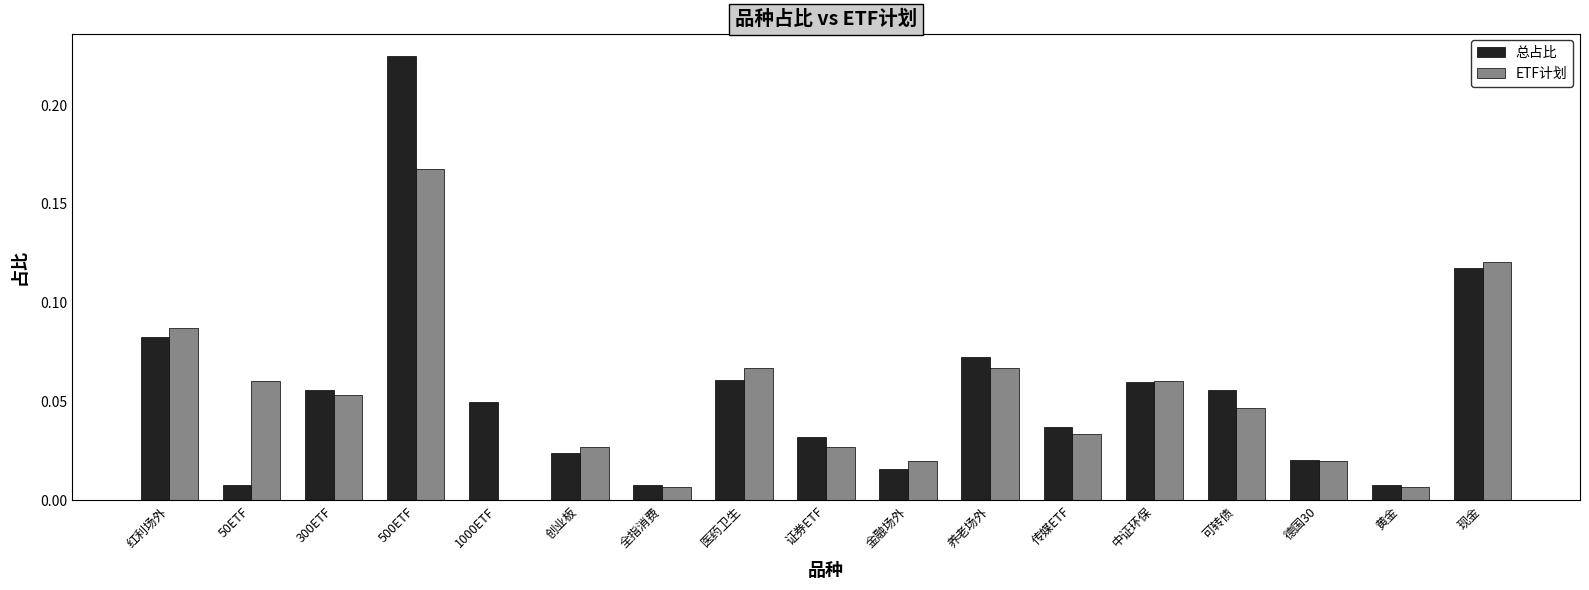

Is the value of 总占比 at 500ETF greater than the value of ETF计划 at 金融场外?

Yes